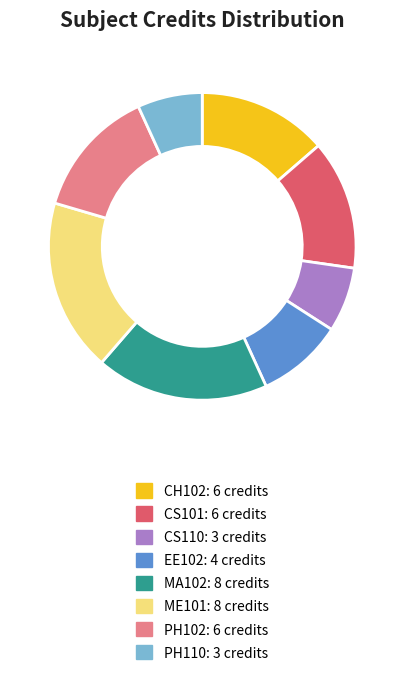

Count the number of slices in the pie.

8